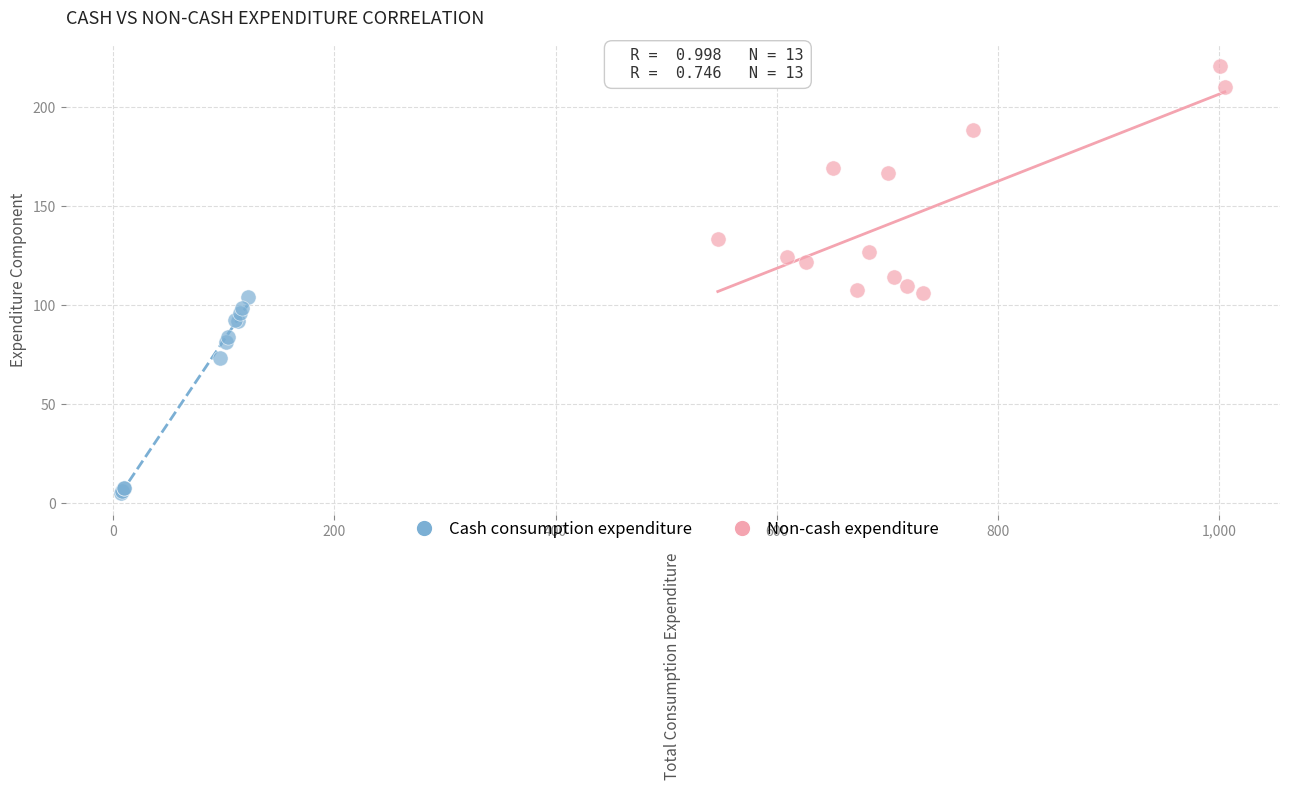

What are all the series names shown in the legend?

Cash consumption expenditure, Non-cash expenditure